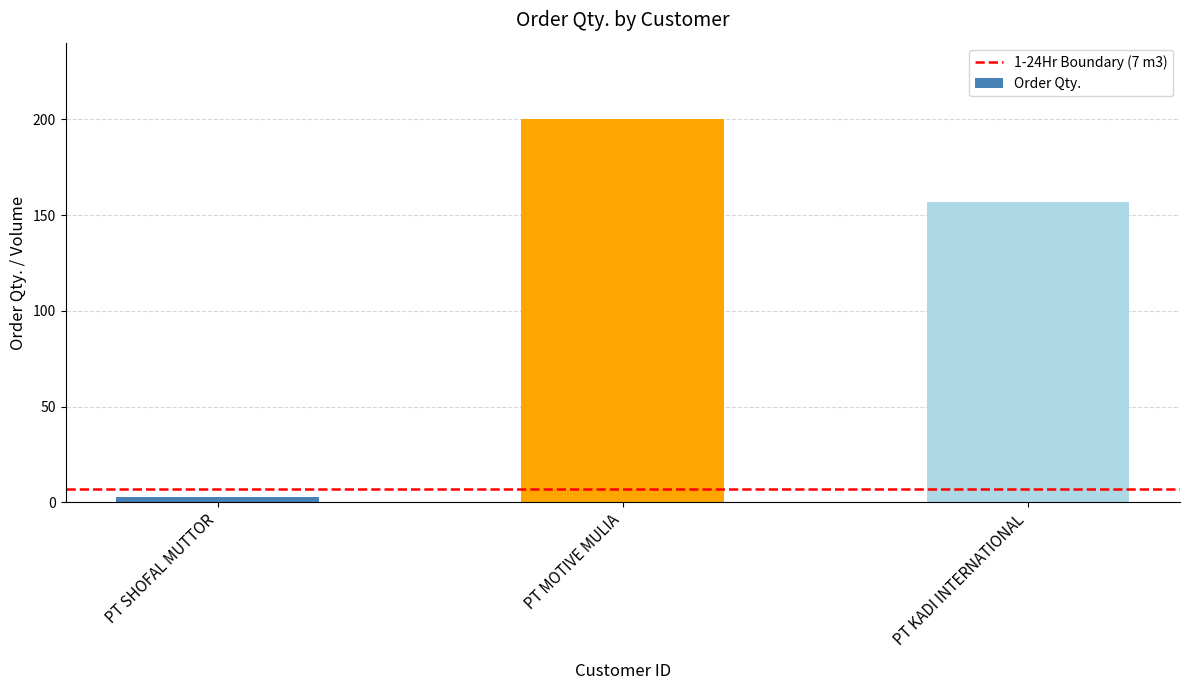

True or false: the data shows 97.2 at PT MOTIVE MULIA.

False